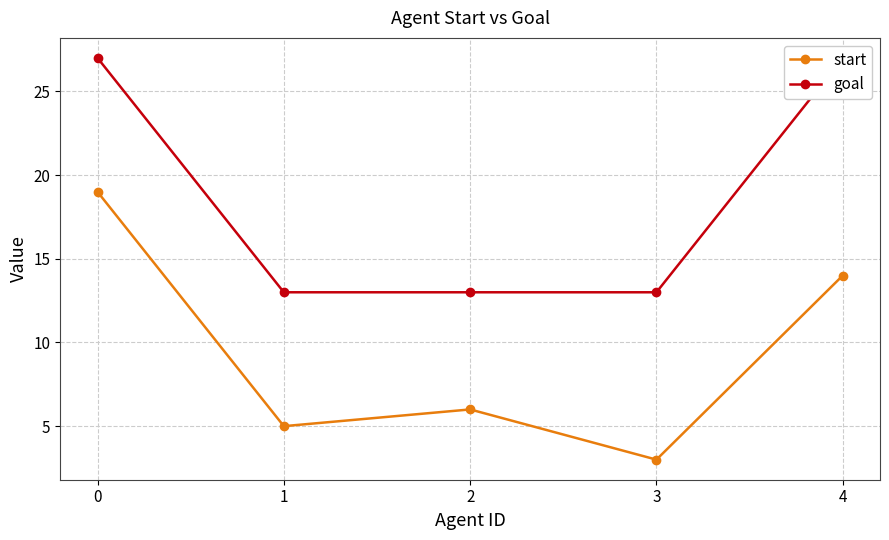

Reading left to right, extract all data points from this chart.

start: 0=19	1=5	2=6	3=3	4=14
goal: 0=27	1=13	2=13	3=13	4=27